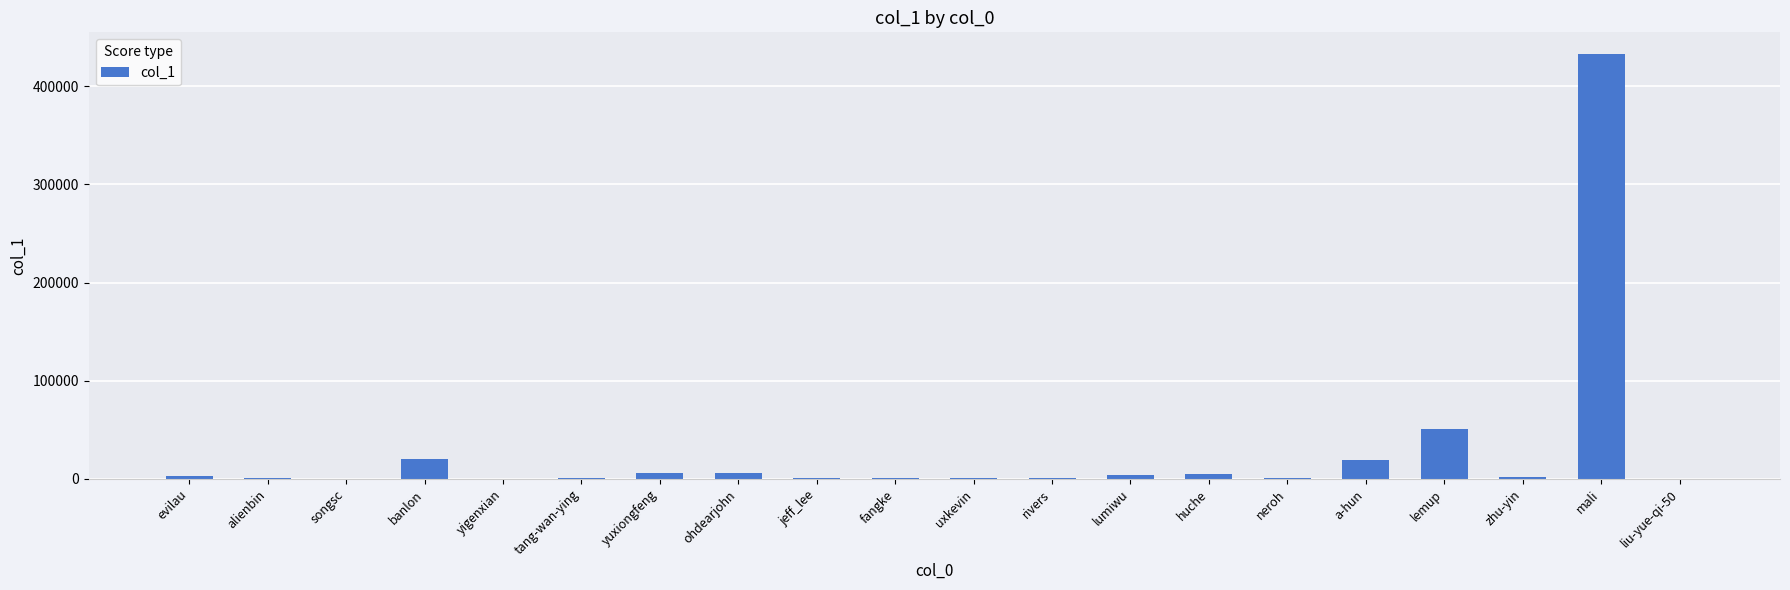

What is the sum of all values?

555866